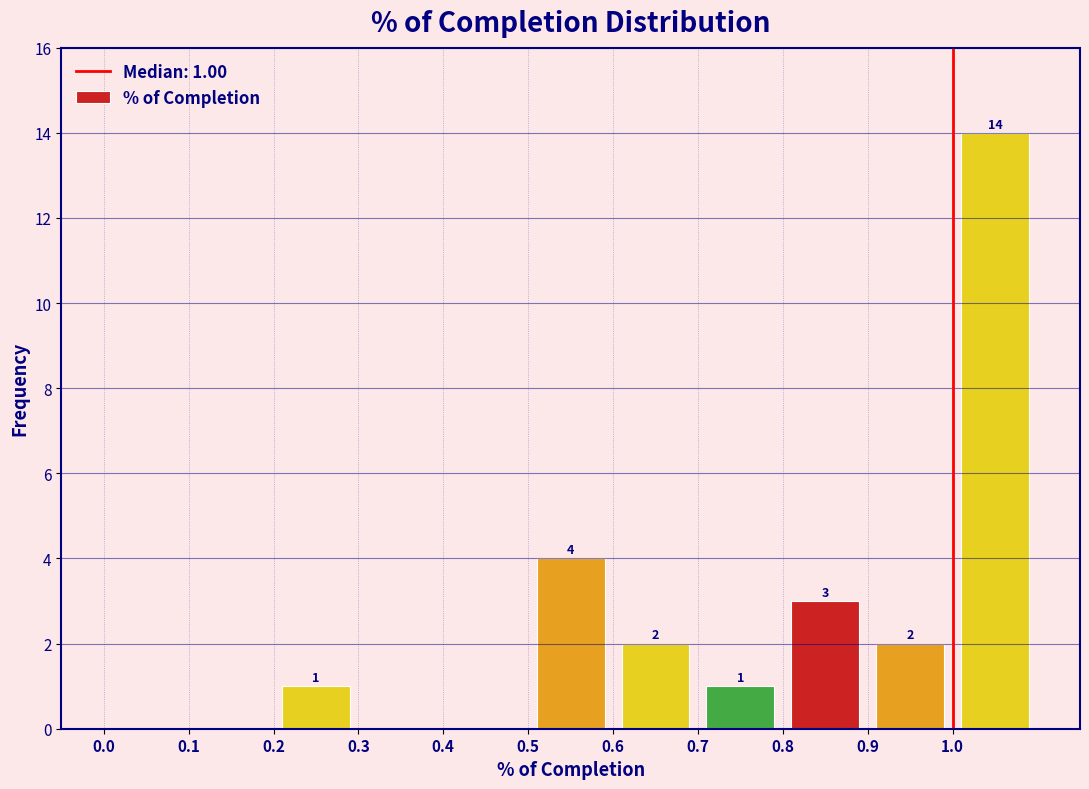

Over which range of the x-axis is the bar tallest?

1.0 to 1.1